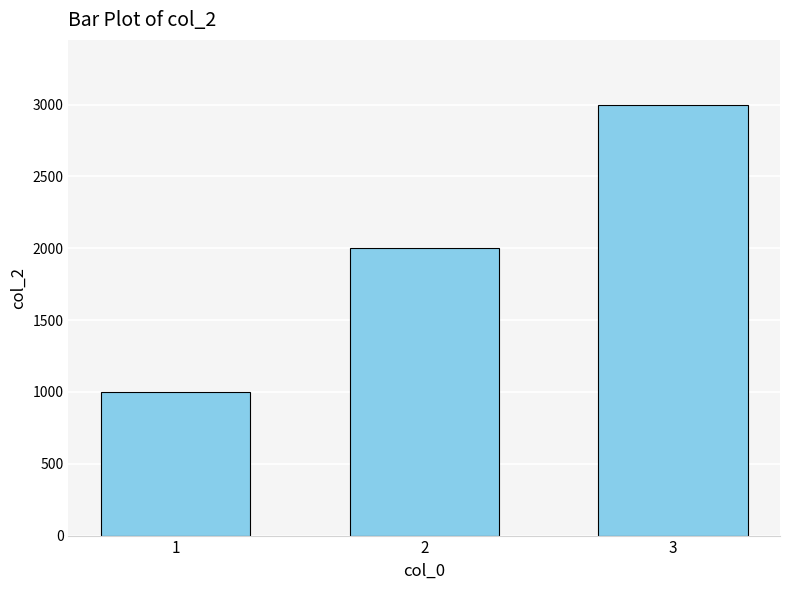

Between 2 and 1, which is larger?

2